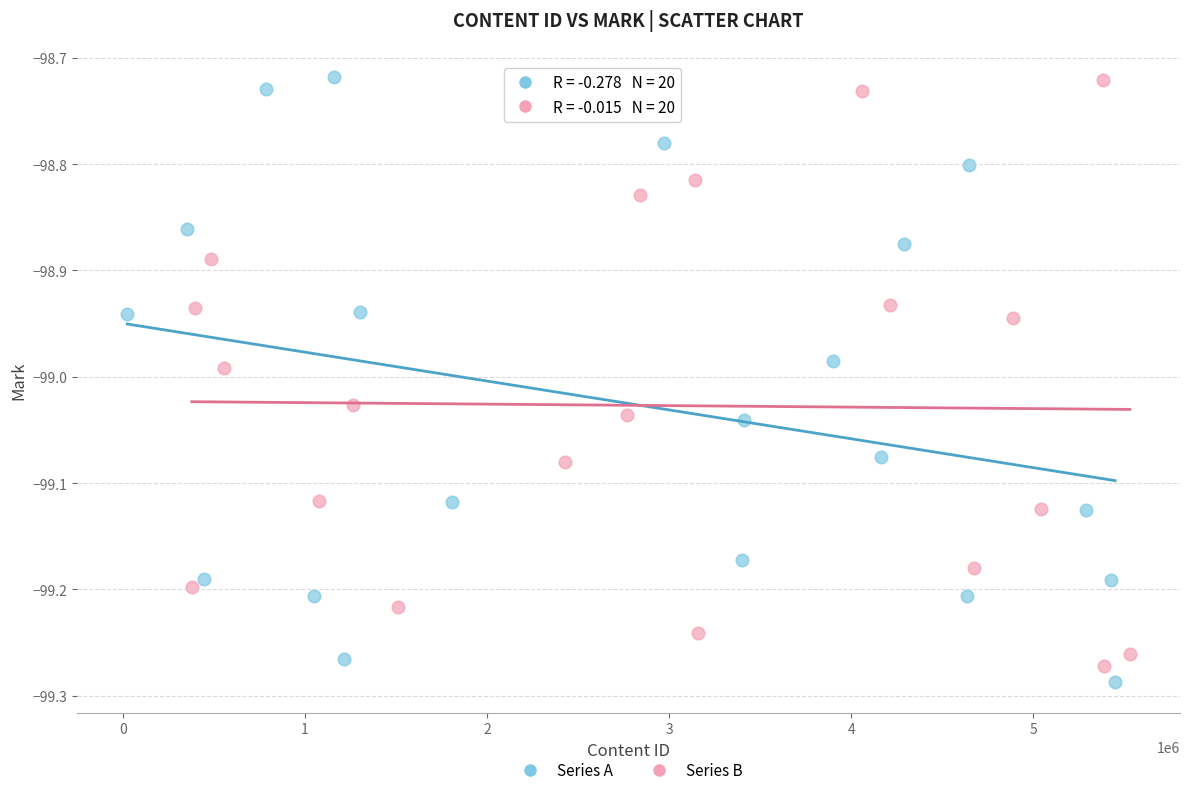

Which series reaches the minimum Y coordinate?

Series A